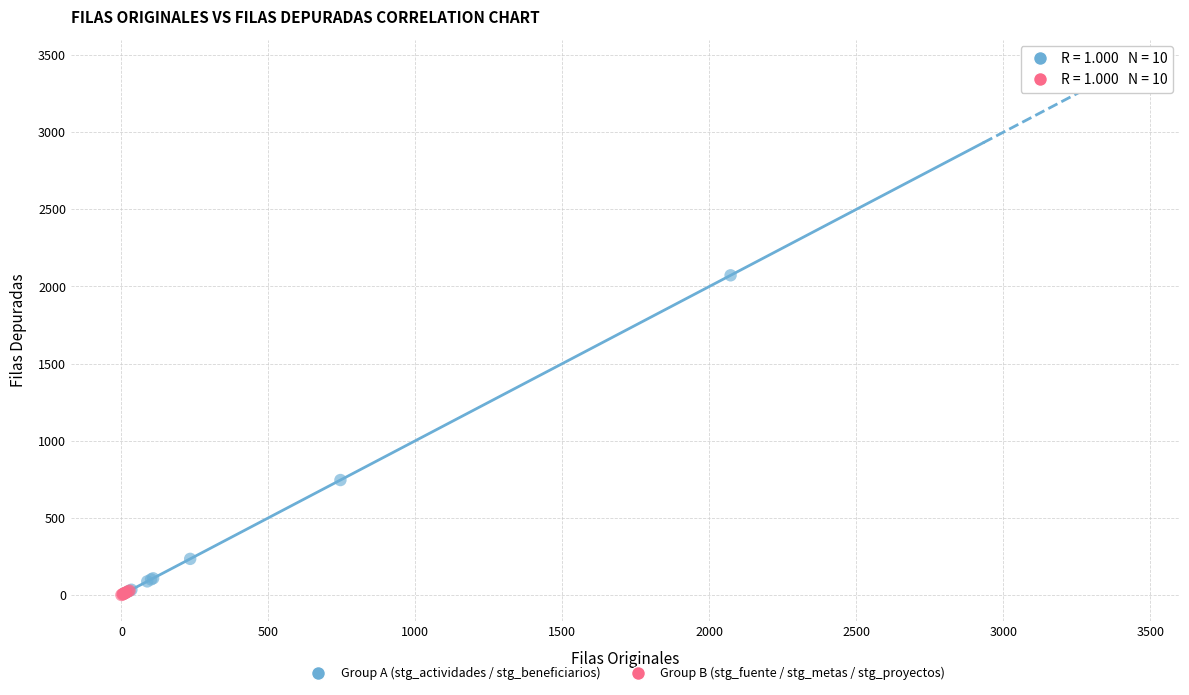

Which series has the widest spread of Y values?

Group A (stg_actividades / stg_beneficiarios)